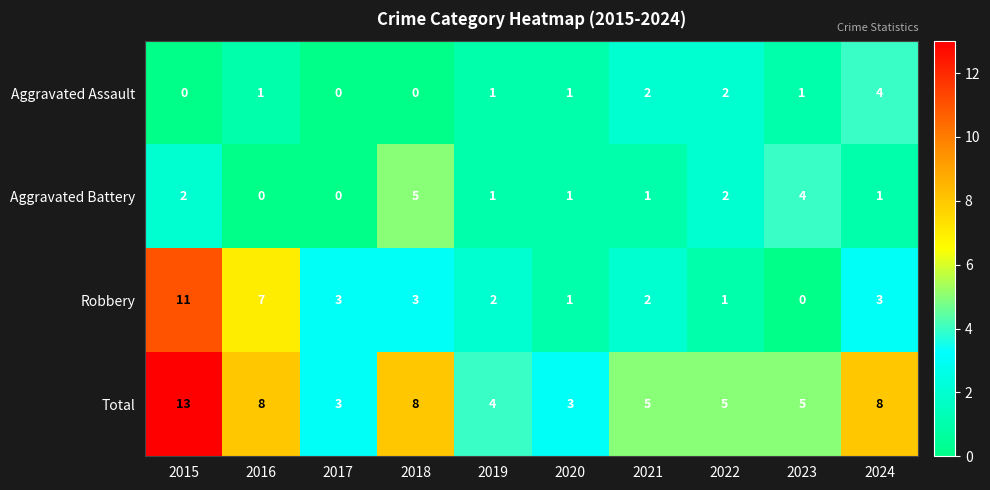

How many distinct data groups are displayed?

4